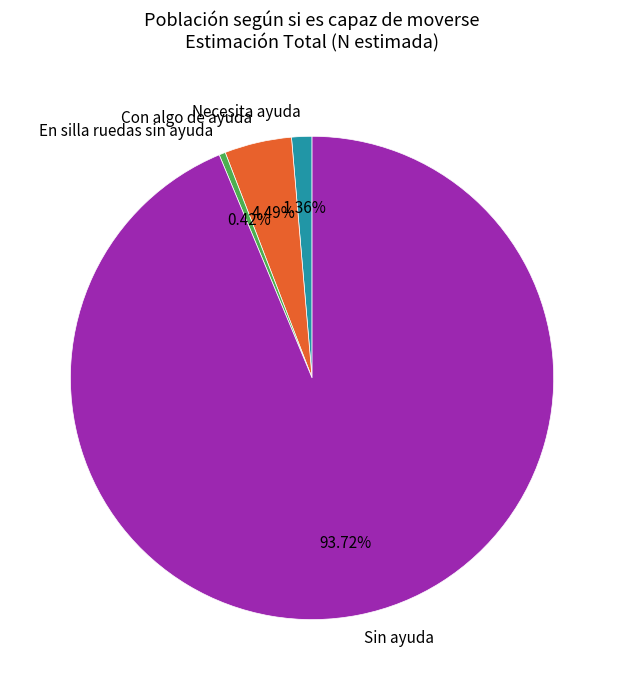

Between Con algo de ayuda and Necesita ayuda, which is larger?

Con algo de ayuda